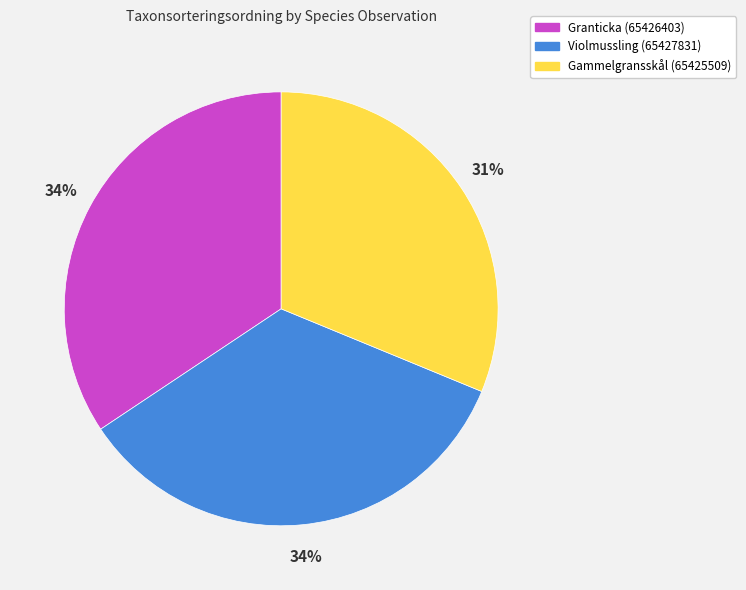

To the nearest percent, what percentage of the pie is Granticka (65426403)?

34%